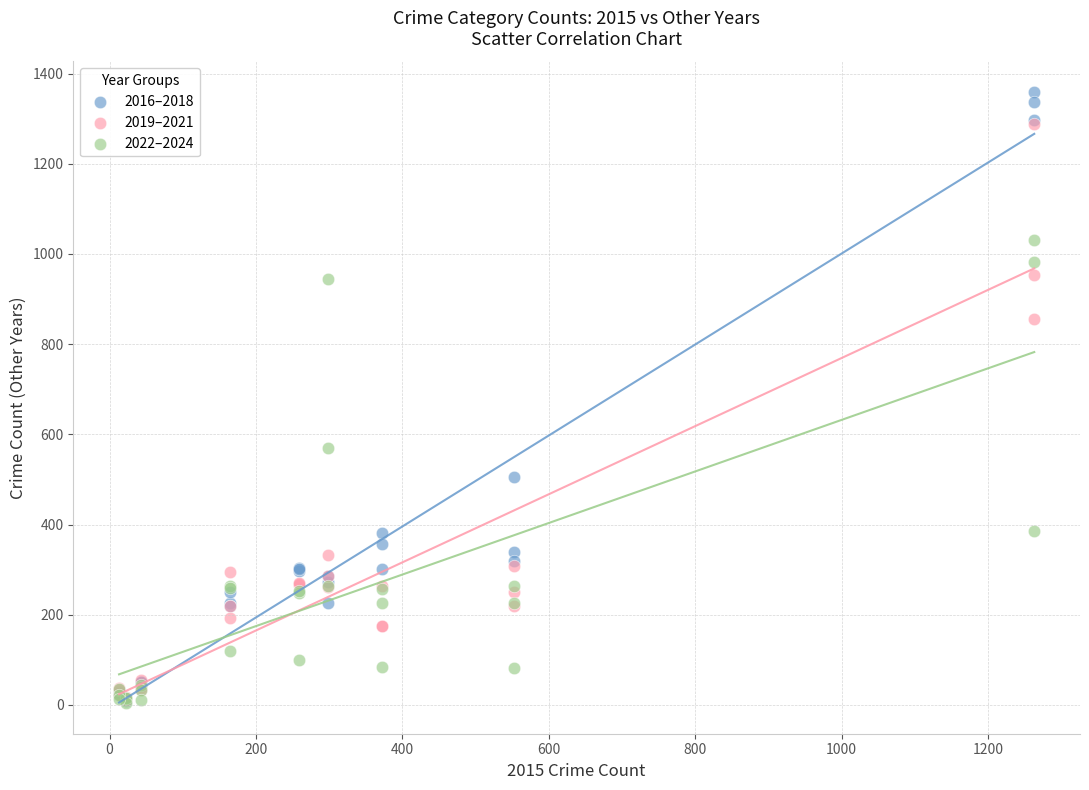

What are all the series names shown in the legend?

2016–2018, 2019–2021, 2022–2024